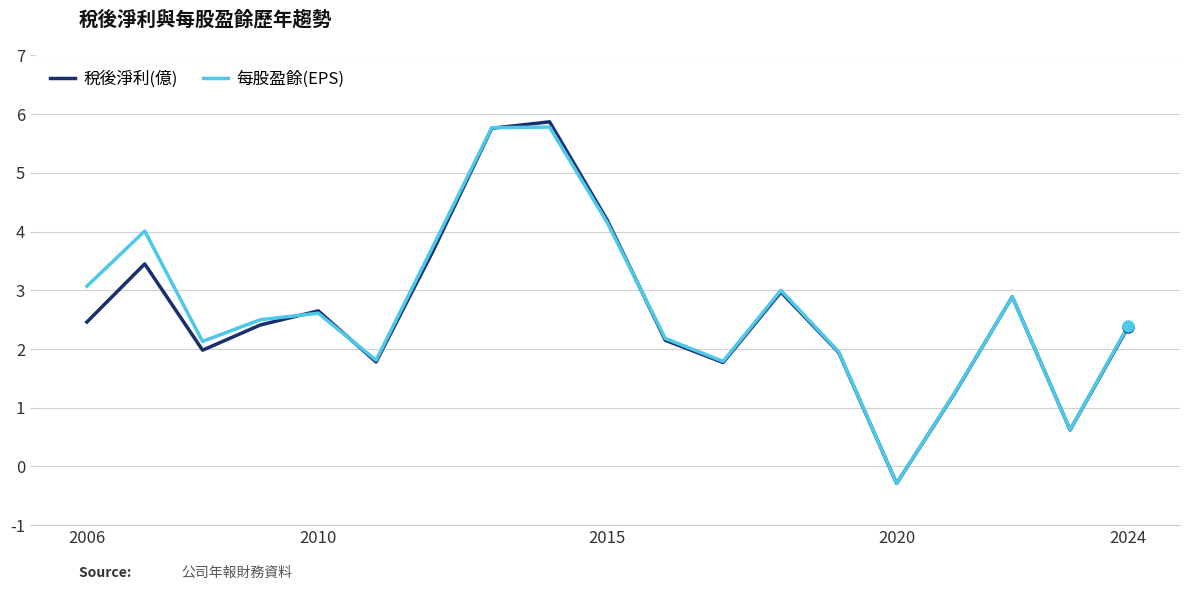

Which series has the widest spread of values?

稅後淨利(億)